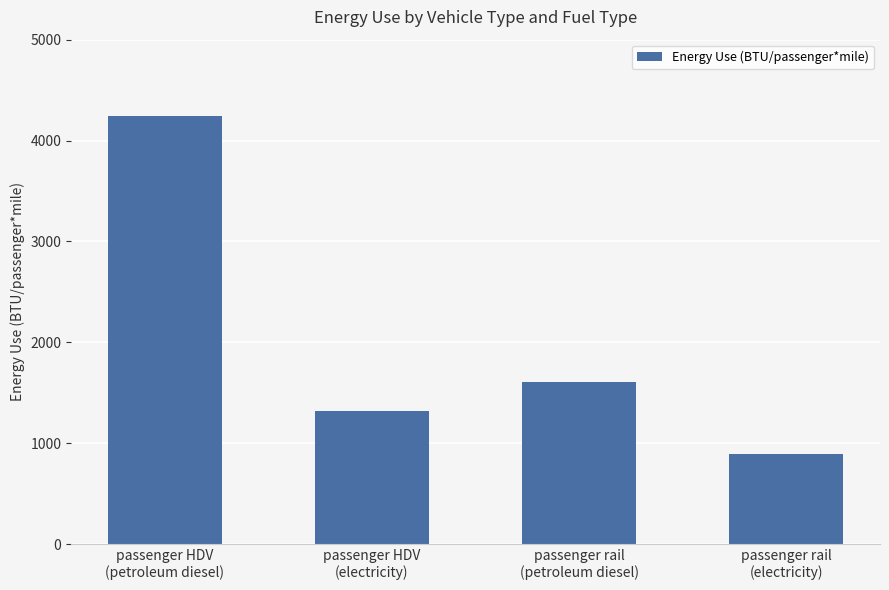

What is the label of the 2nd bar from the right?

passenger rail
(petroleum diesel)